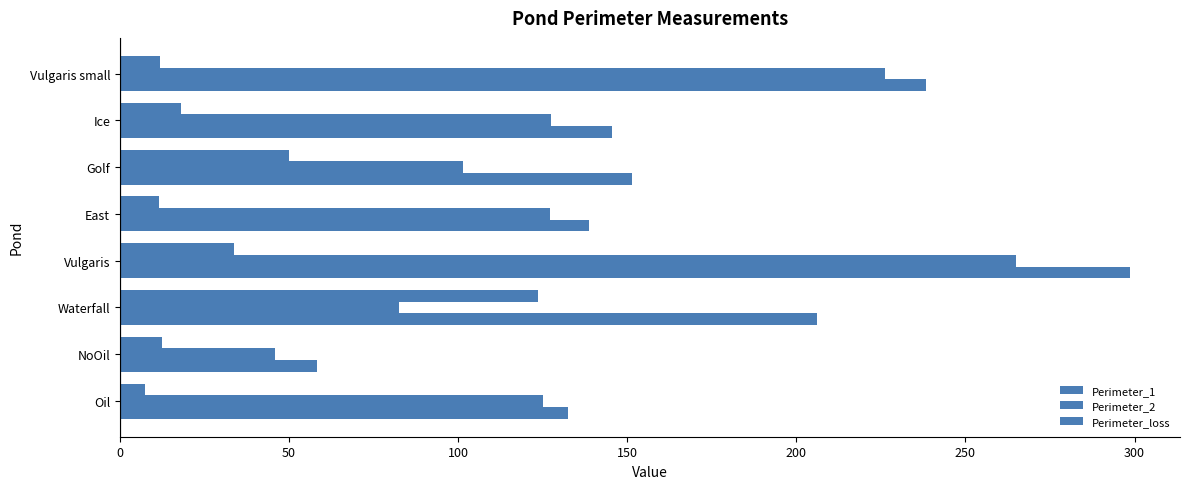

Reading right to left, list all the values displayed in this chart.

Perimeter_1: 238.2	145.6	151.5	138.7	298.5	206.1	58.4	132.5
Perimeter_2: 226.3	127.5	101.4	127.2	264.8	82.4	46.0	125.0
Perimeter_loss: 11.9	18.1	50.1	11.4	33.7	123.7	12.4	7.5